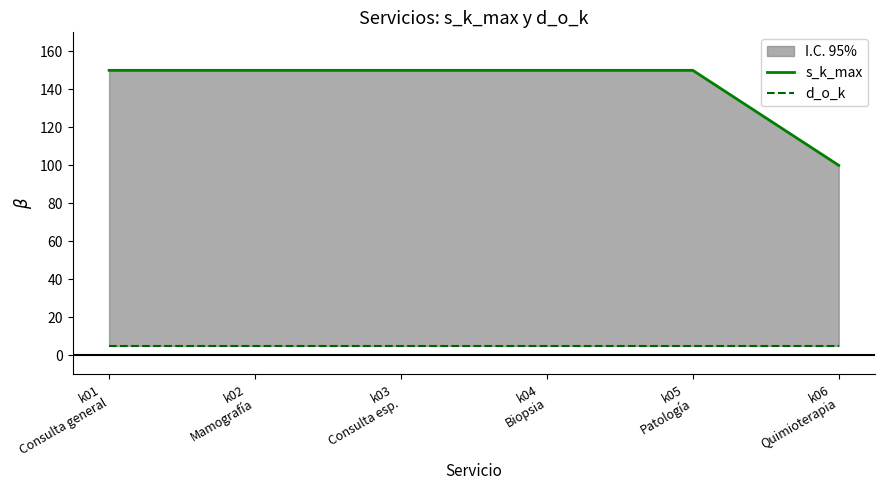

True or false: d_o_k has more than 1 interior local peaks.

False